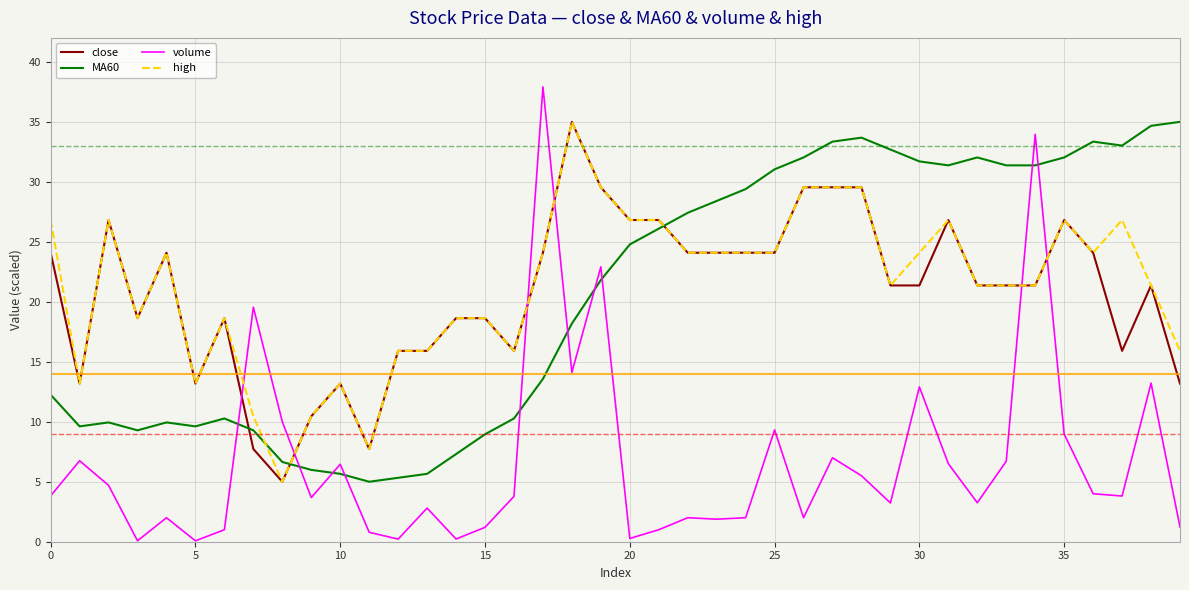

What is the greatest value displayed?

37.9